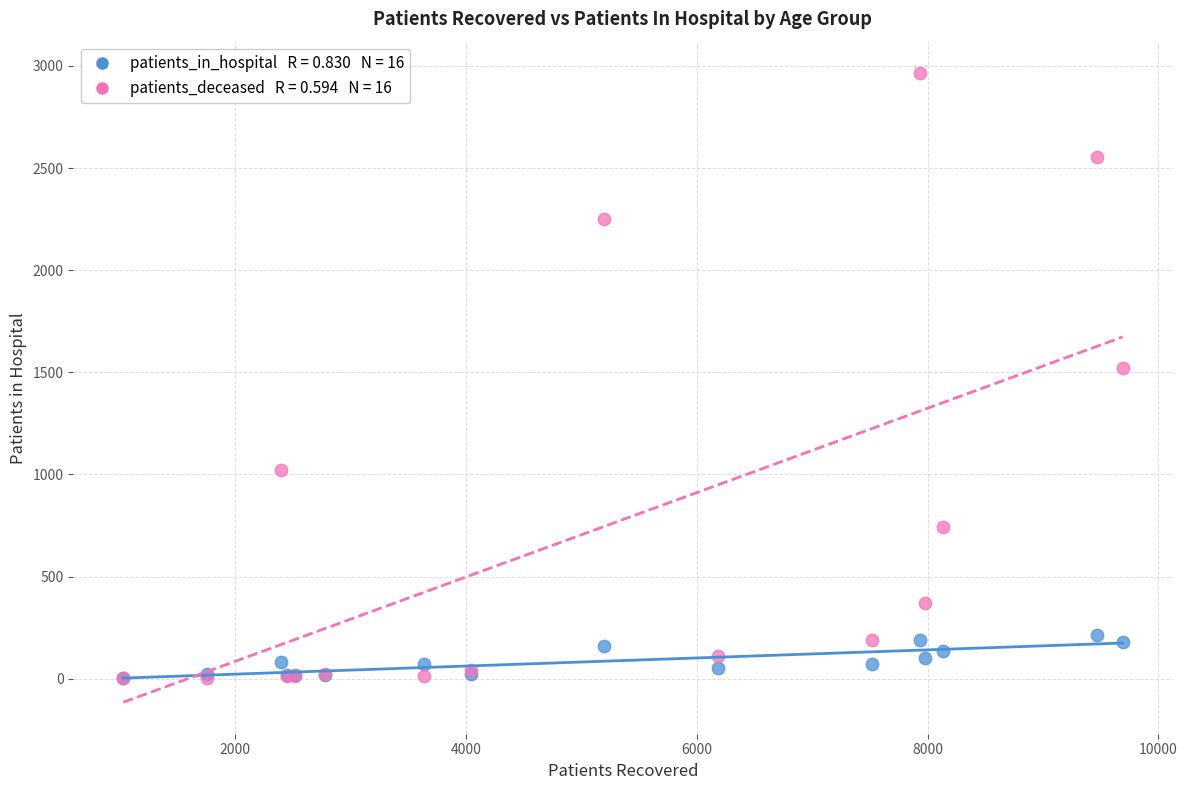

Across all series, what Y value is closest to 1484?

1521